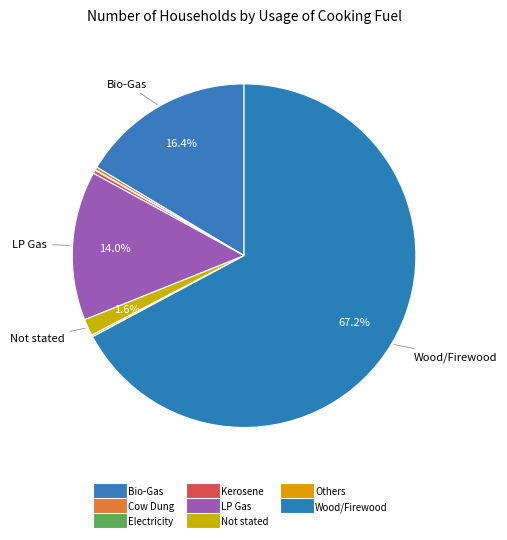

What is the change in value from Bio-Gas to Electricity?

-1552